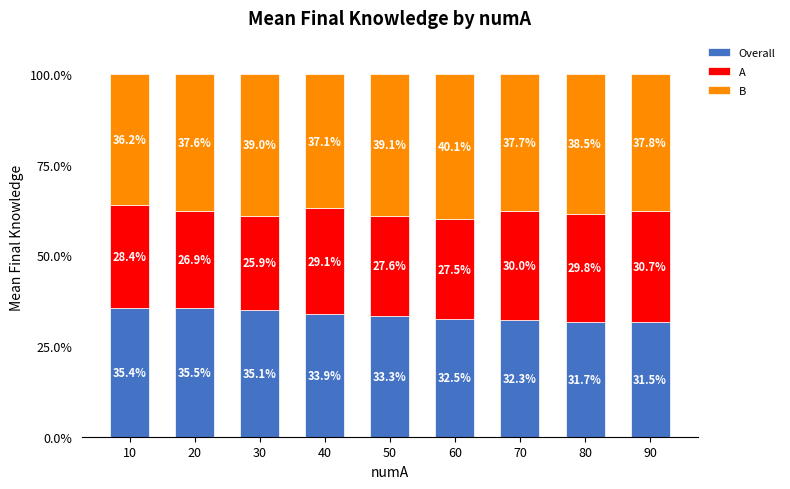

The value of Overall at 10 is 35.4. True or false?

True